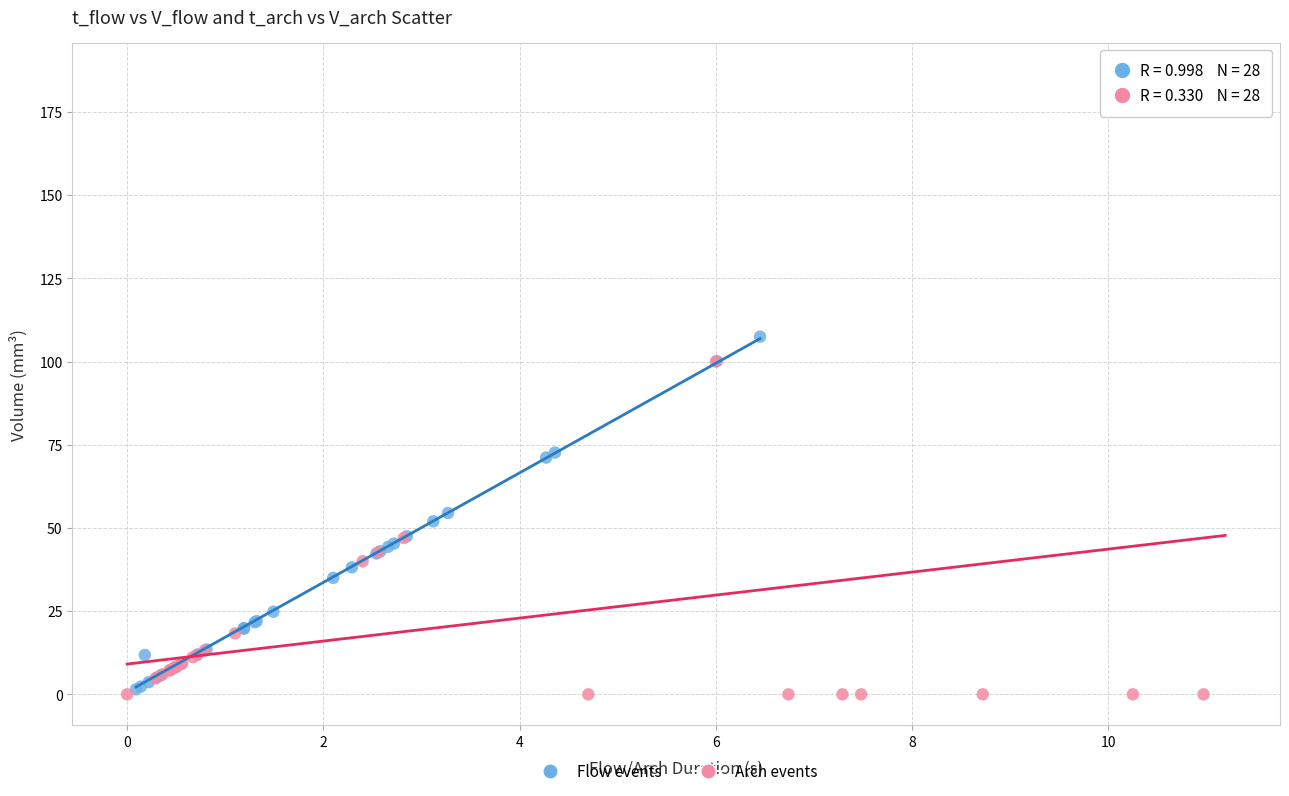

What are all the series names shown in the legend?

Flow events, Arch events